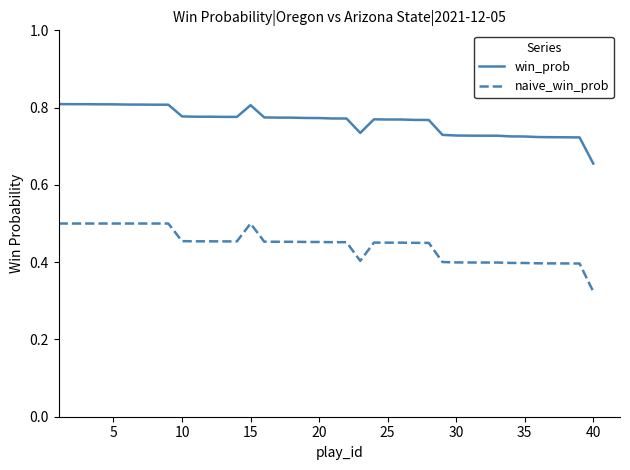

List the series in order of their overall mean, highest first.

win_prob, naive_win_prob